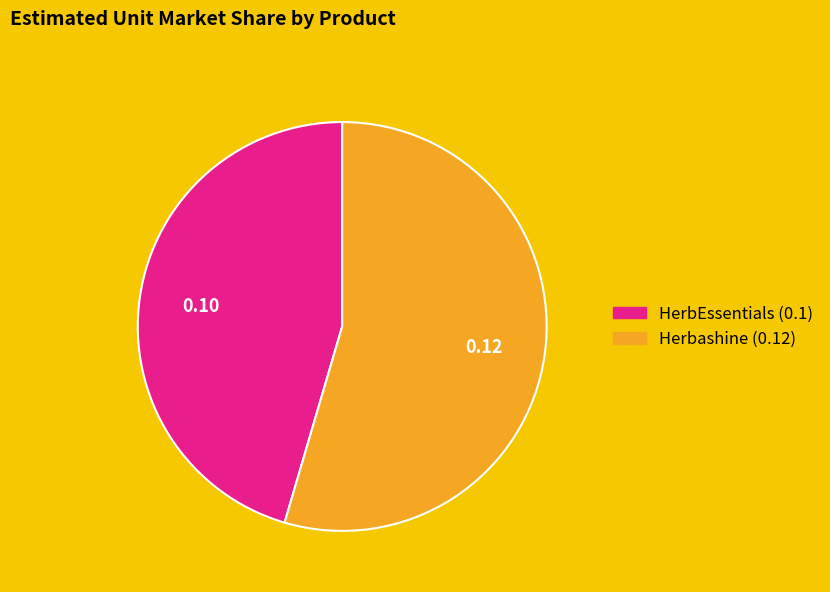

True or false: Herbashine accounts for 63% of the total.

False